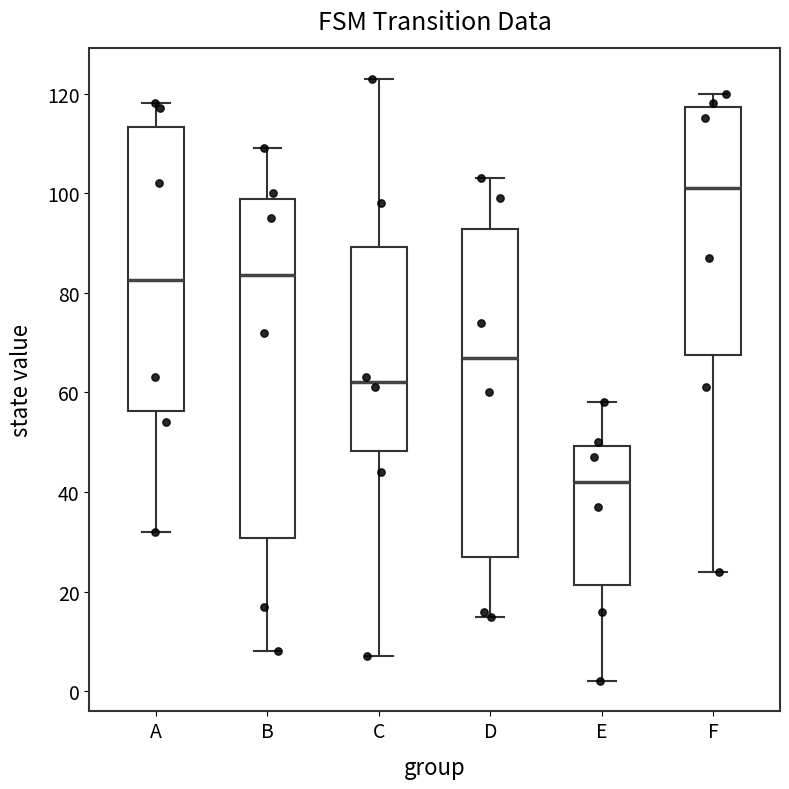

Which box is the tallest, from its lower edge to its upper edge?

B